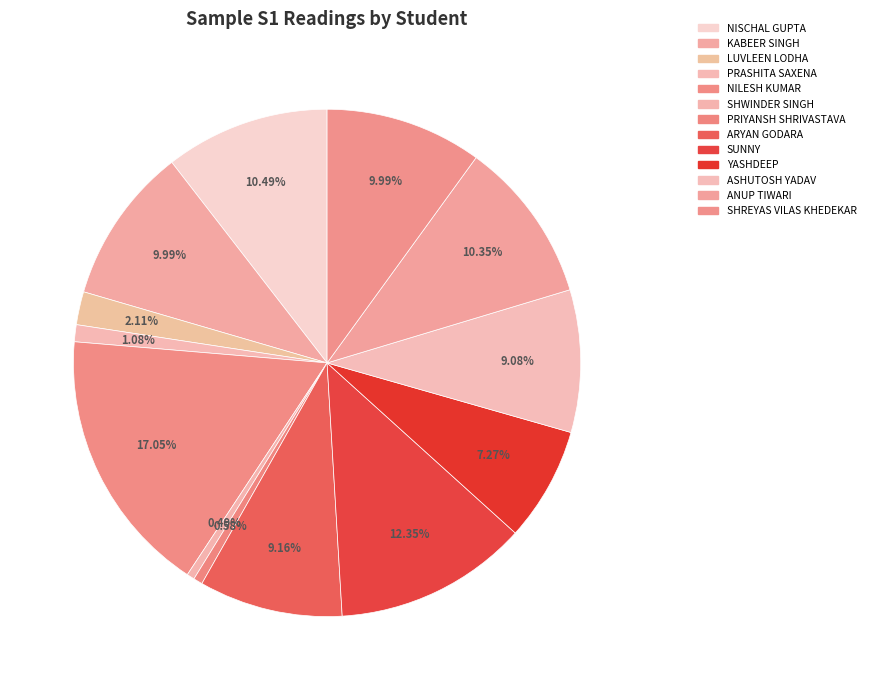

To the nearest percent, what portion does ARYAN GODARA represent?

9%